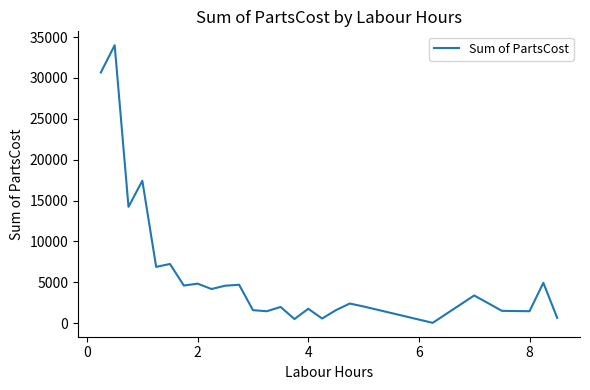

What is the maximum value shown in the chart?

34005.1